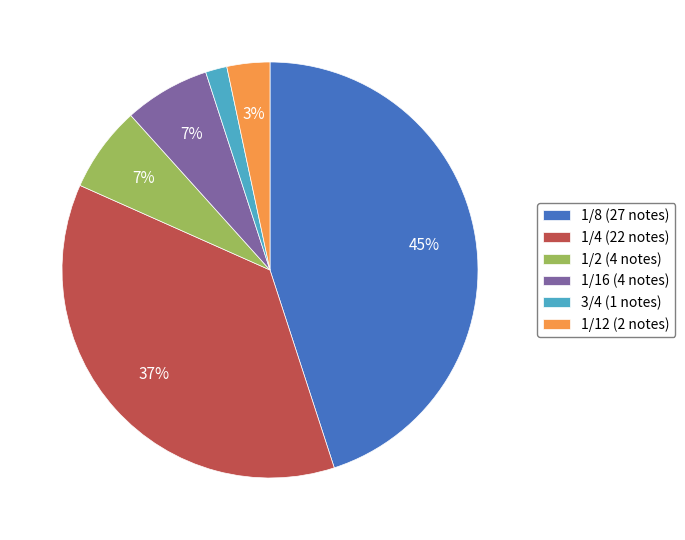

How many slices are in this pie chart?

6